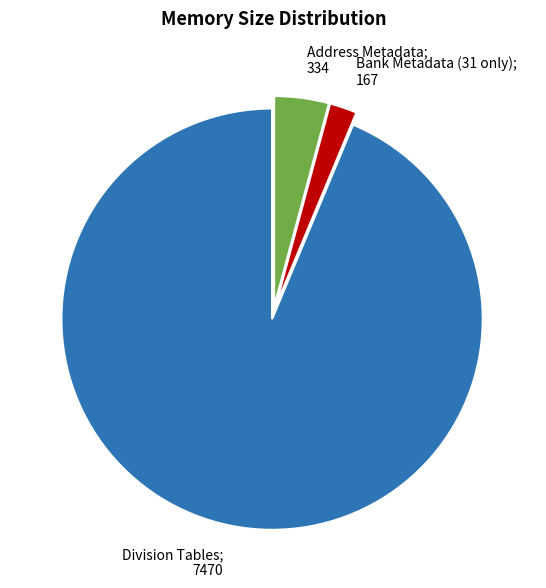

How many segments does this pie chart have?

3